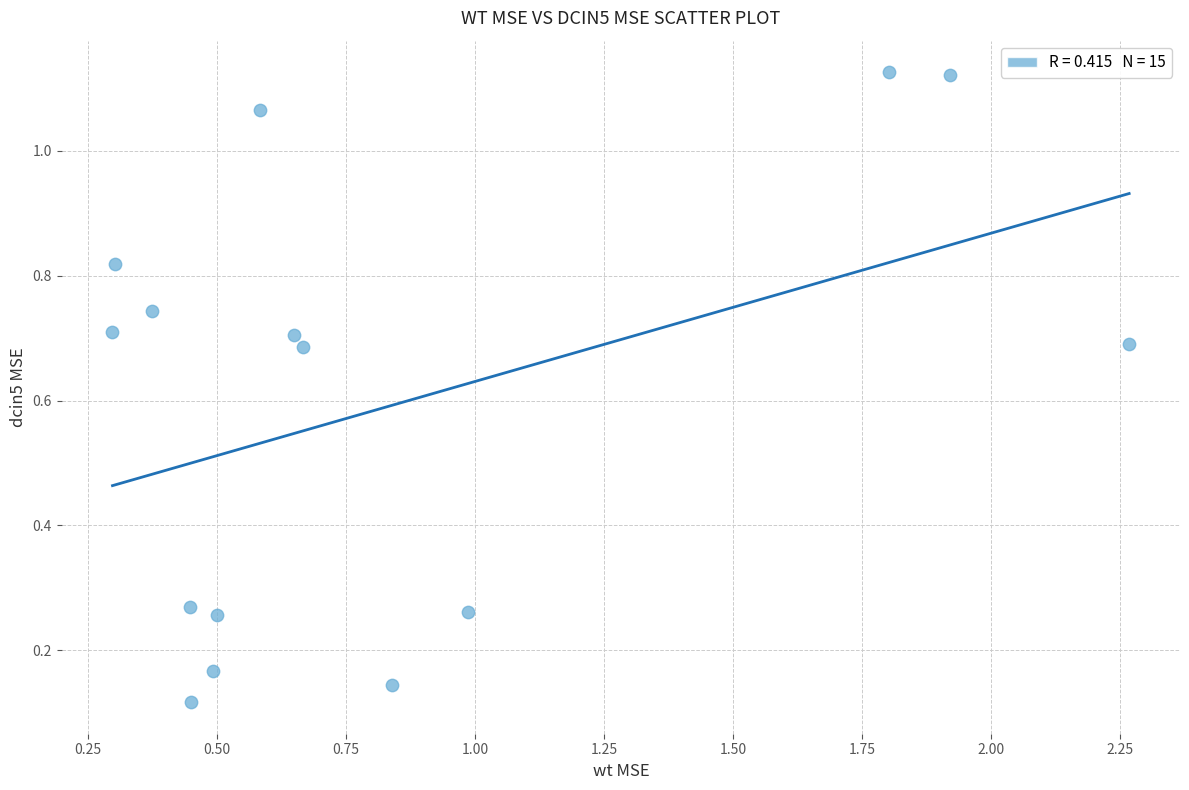

What is the range of Y values (max minus min)?

1.0